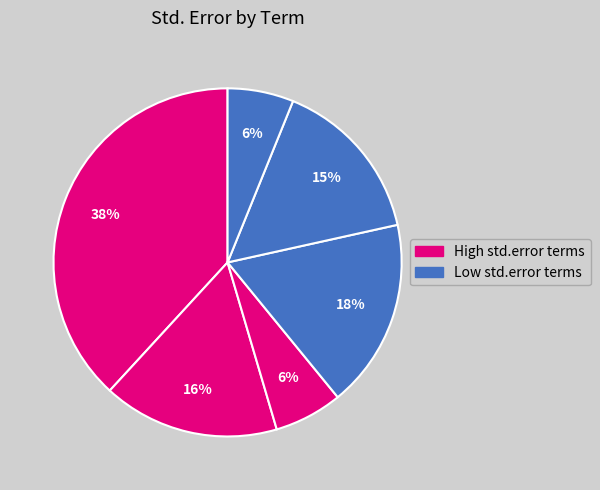

Count the number of slices in the pie.

6